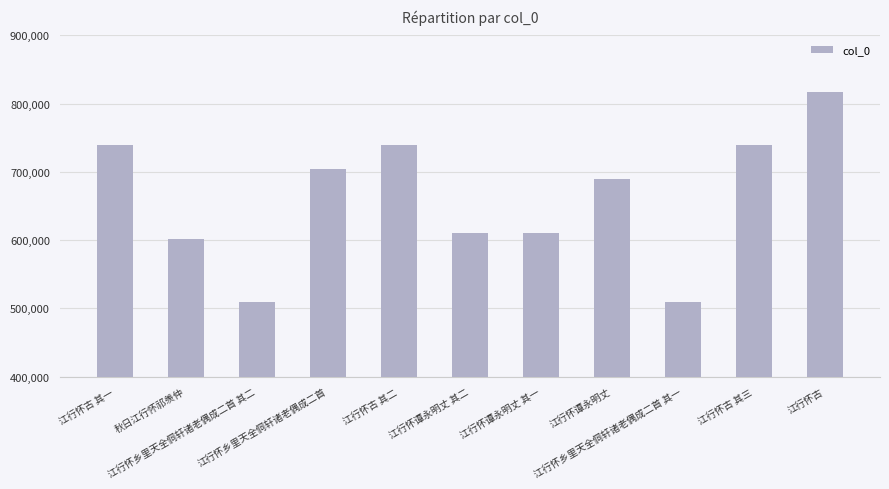

What is the label of the 7th bar from the right?

江行怀古 其二